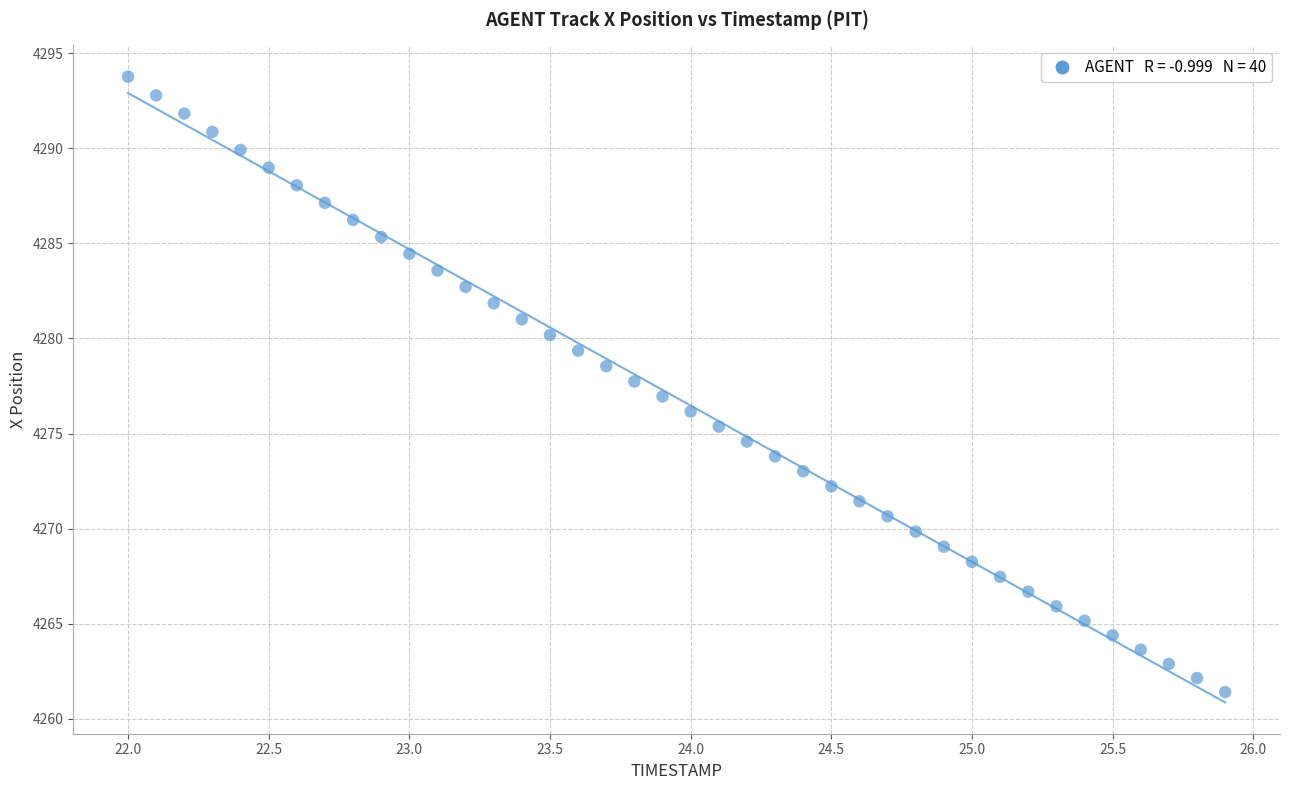

What is the range of X values (max minus min)?

3.9